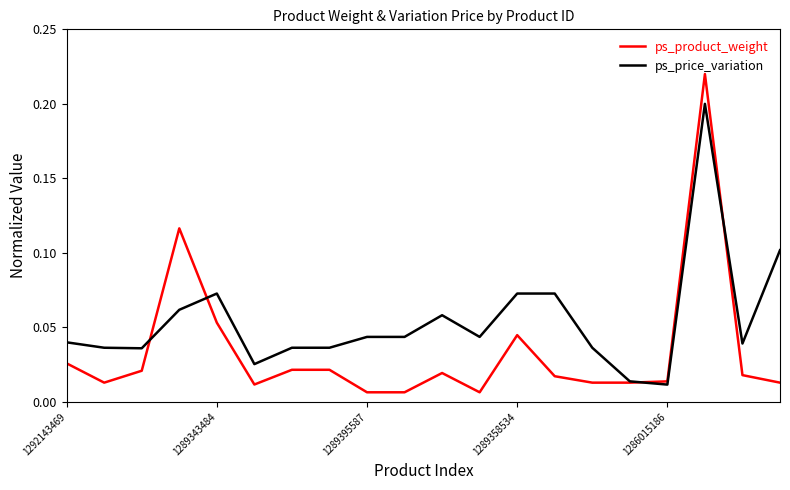

Rank the series by their maximum value, from highest to lowest.

ps_product_weight, ps_price_variation